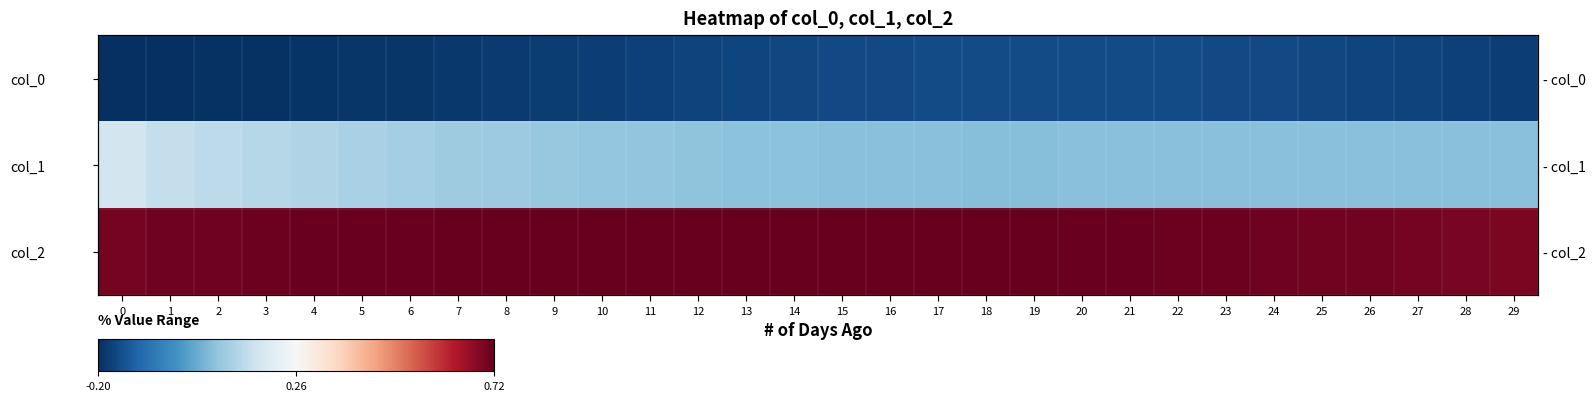

Between 21 and 26, which series saw the biggest shift?

row_2